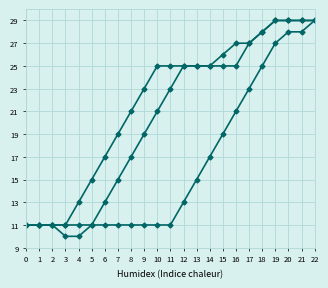

What is the total value across all series at 5?

37